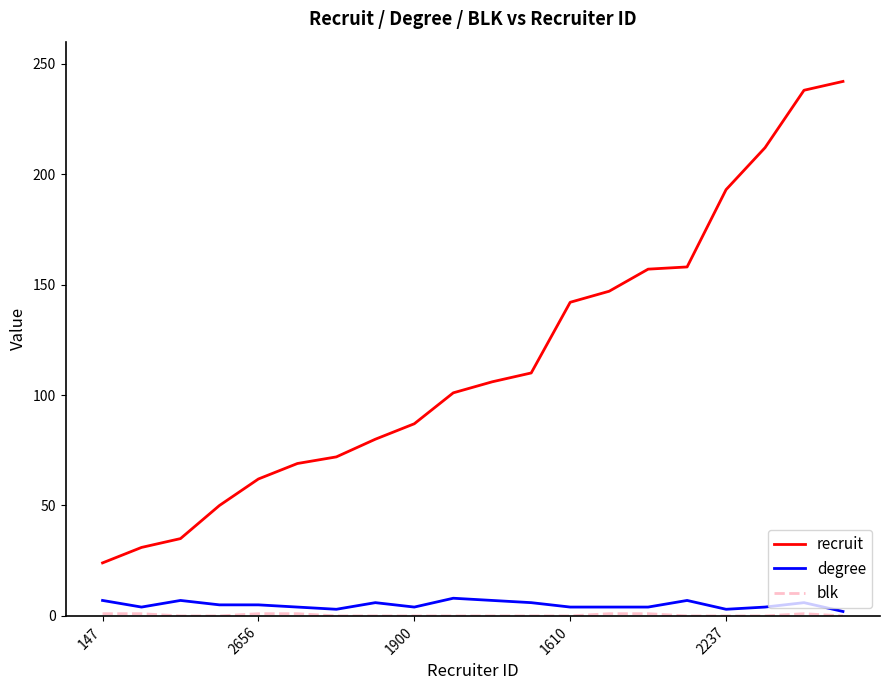

Which series has the largest total across all categories?

recruit